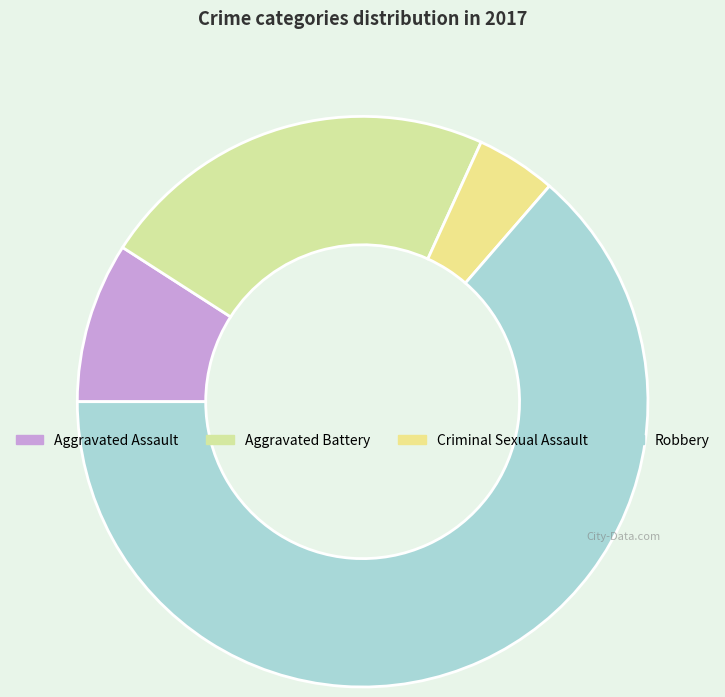

What is the smallest slice in the pie chart?

Criminal Sexual Assault